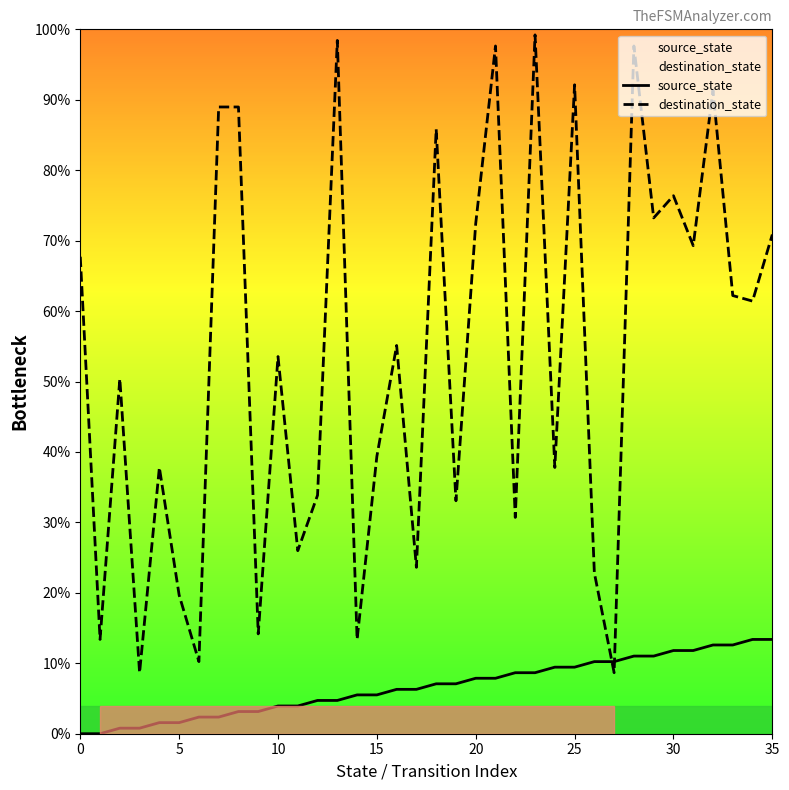

True or false: destination_state has a value of 62.2 at 33.

True